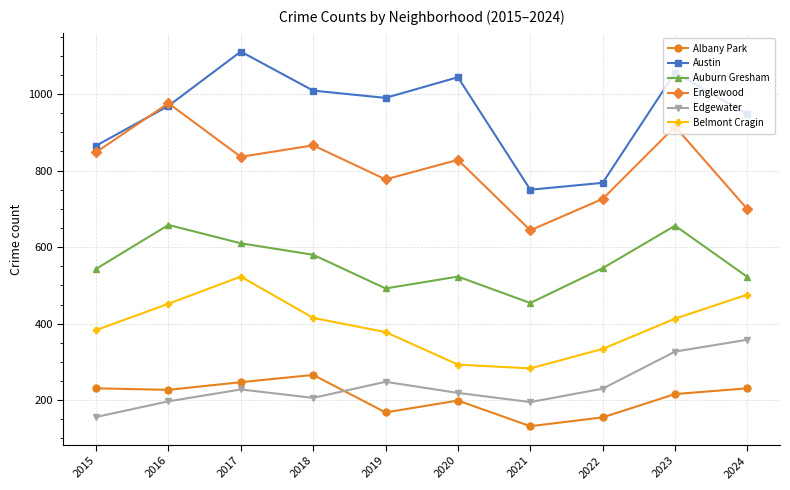

Which series has the largest range (max minus min)?

Austin